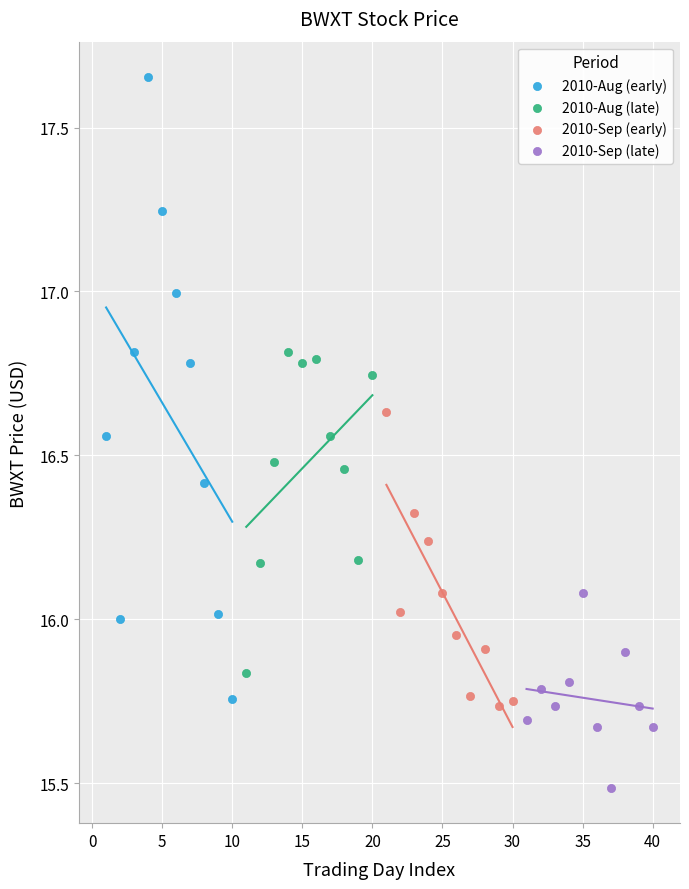

Which series contains the highest Y value?

2010-Aug (early)